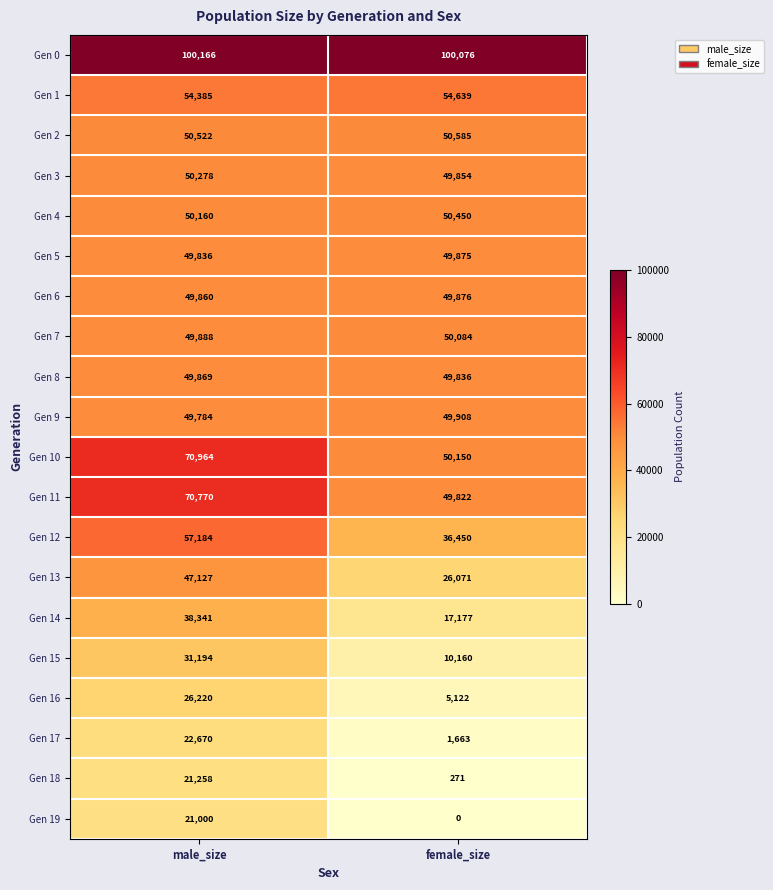

Rank the series at female_size from lowest to highest value.

Gen 19, Gen 18, Gen 17, Gen 16, Gen 15, Gen 14, Gen 13, Gen 12, Gen 11, Gen 8, Gen 3, Gen 5, Gen 6, Gen 9, Gen 7, Gen 10, Gen 4, Gen 2, Gen 1, Gen 0